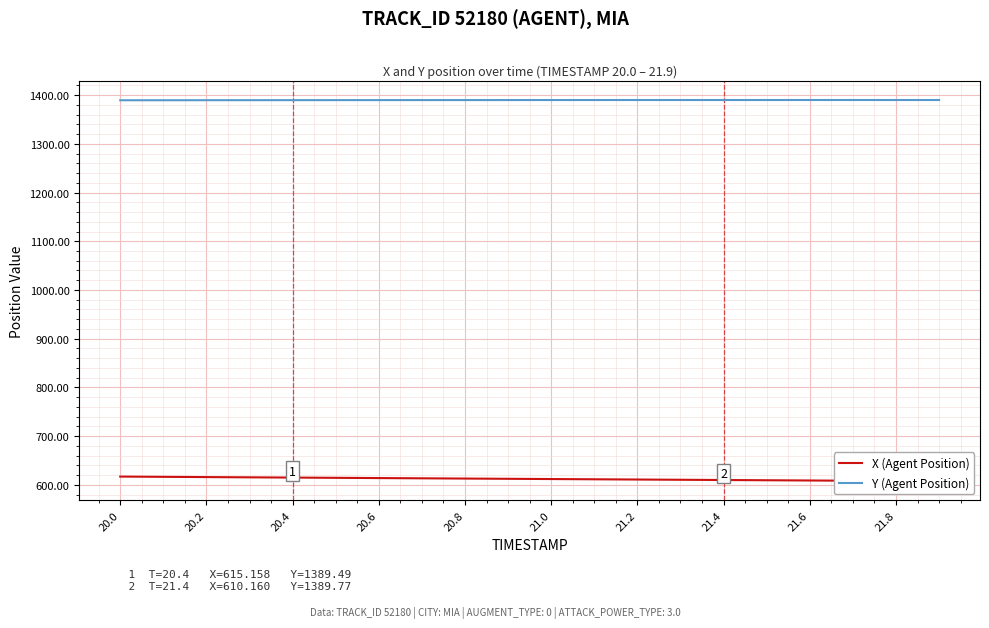

Count the Y (Agent Position) values in the range 1389 to 1390.

20